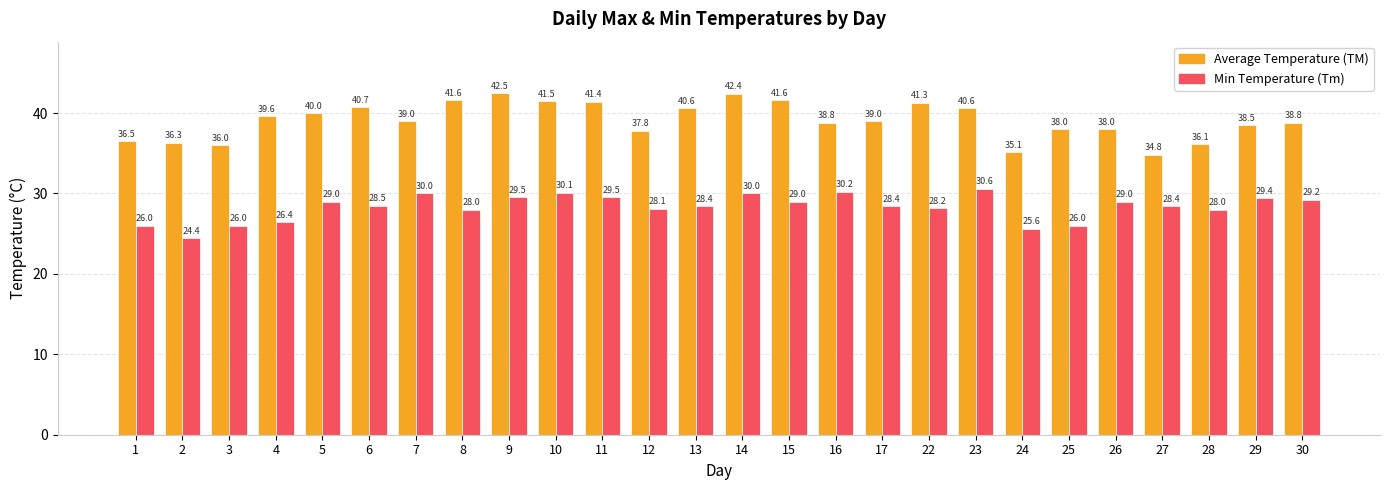

At which category does the chart reach its minimum across all series?

2